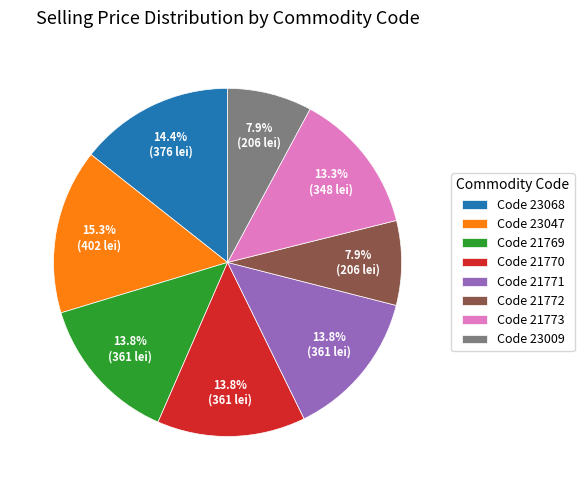

Which category has the biggest portion of the pie?

Code 23047